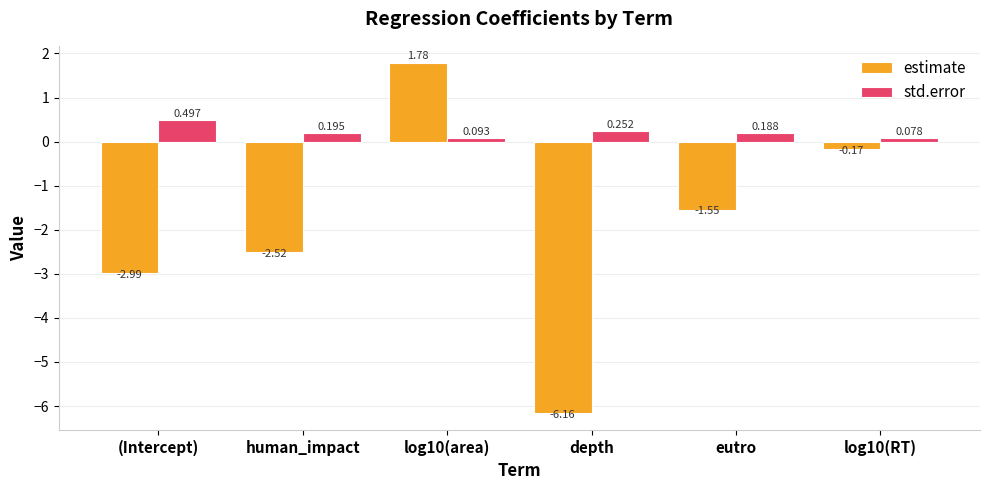

Which series has the largest range (max minus min)?

estimate